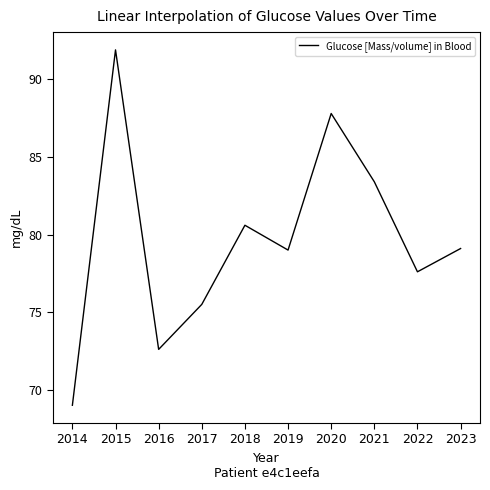

What is the average value?

79.7